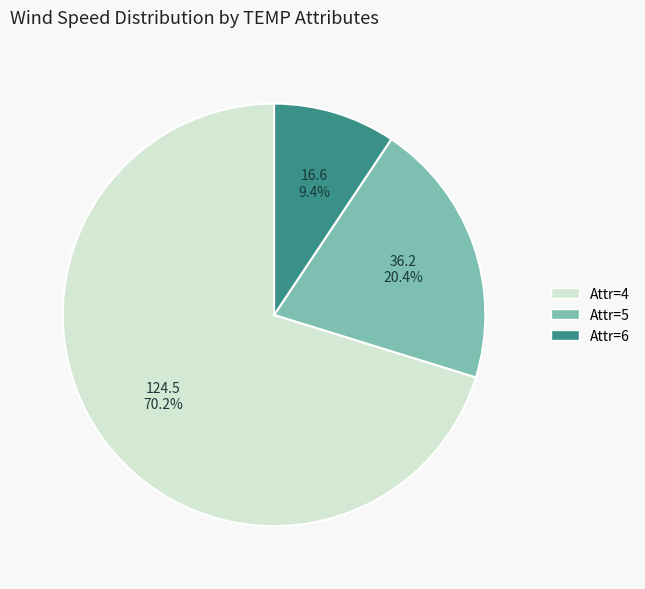

Rank the categories by value from highest to lowest.

Attr=4, Attr=5, Attr=6